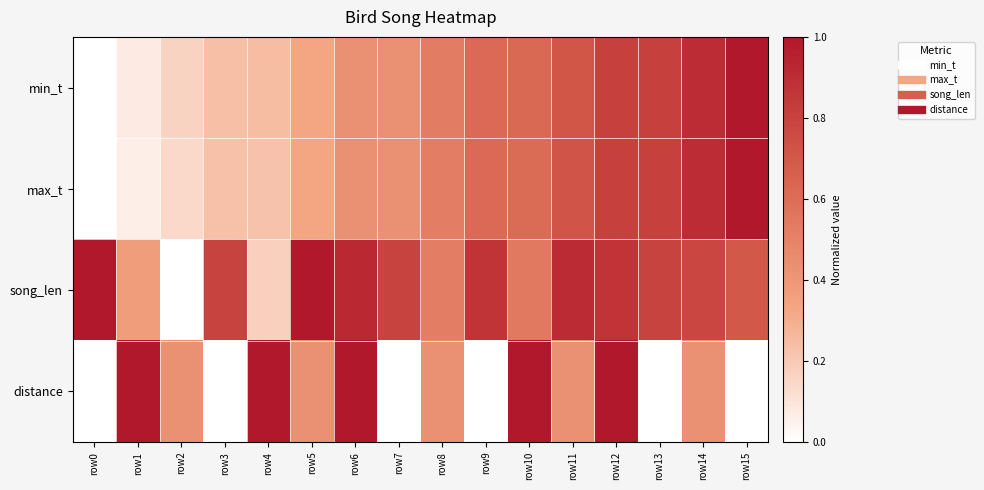

Reading left to right, list all the values displayed in this chart.

min_t: row0=0.0	row1=0.1	row2=0.2	row3=0.2	row4=0.2	row5=0.3	row6=0.4	row7=0.4	row8=0.5	row9=0.6	row10=0.6	row11=0.7	row12=0.8	row13=0.8	row14=0.9	row15=1.0
max_t: row0=0.0	row1=0.1	row2=0.1	row3=0.2	row4=0.2	row5=0.3	row6=0.4	row7=0.4	row8=0.5	row9=0.6	row10=0.6	row11=0.7	row12=0.8	row13=0.8	row14=0.9	row15=1.0
song_len: row0=1.0	row1=0.4	row2=0.0	row3=0.8	row4=0.2	row5=1.0	row6=0.9	row7=0.8	row8=0.5	row9=0.9	row10=0.5	row11=0.9	row12=0.9	row13=0.8	row14=0.8	row15=0.7
distance: row0=0.0	row1=1.0	row2=0.4	row3=0.0	row4=1.0	row5=0.4	row6=1.0	row7=0.0	row8=0.4	row9=0.0	row10=1.0	row11=0.4	row12=1.0	row13=0.0	row14=0.4	row15=0.0